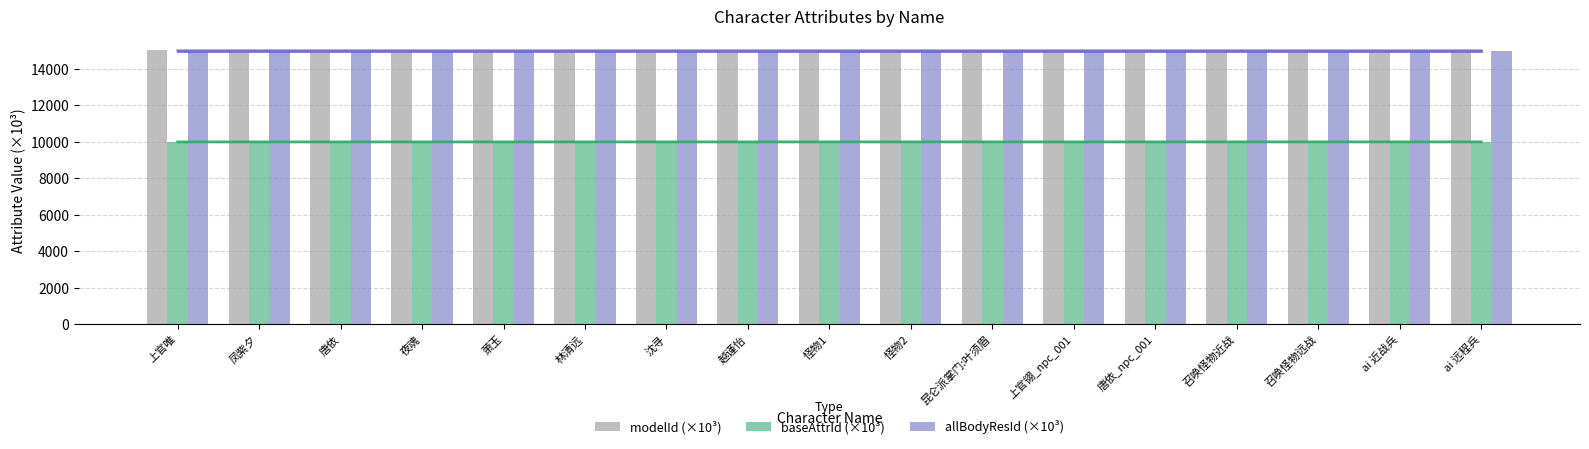

What is the label of the 7th bar from the left?

沈寻